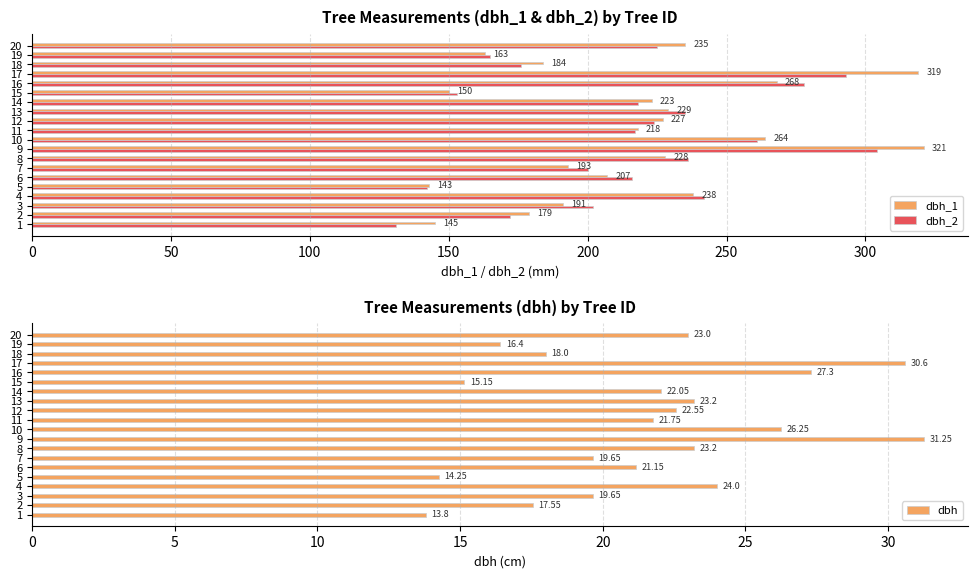

What is the approximate value of dbh_2 at 5?

142